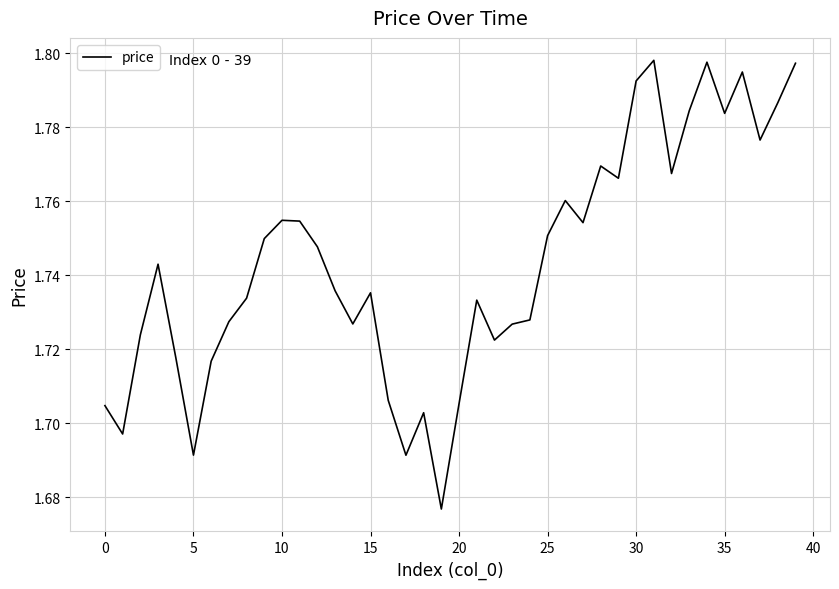

What is the smallest value displayed?

1.7